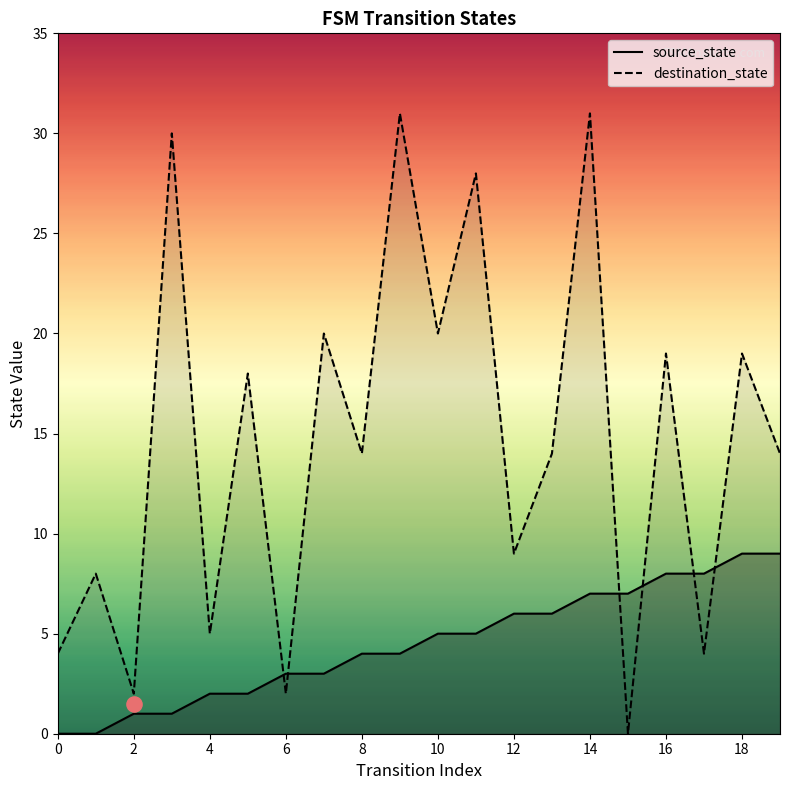

Is it true that destination_state equals 6 at 0?

False